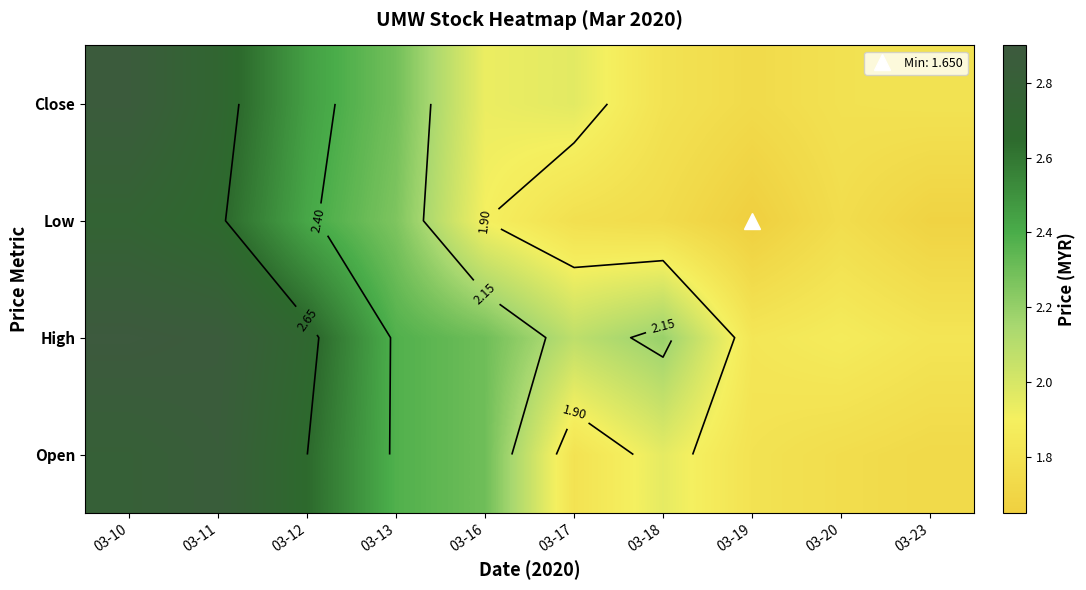

Is it true that High equals 2.9 at 03-17?

False